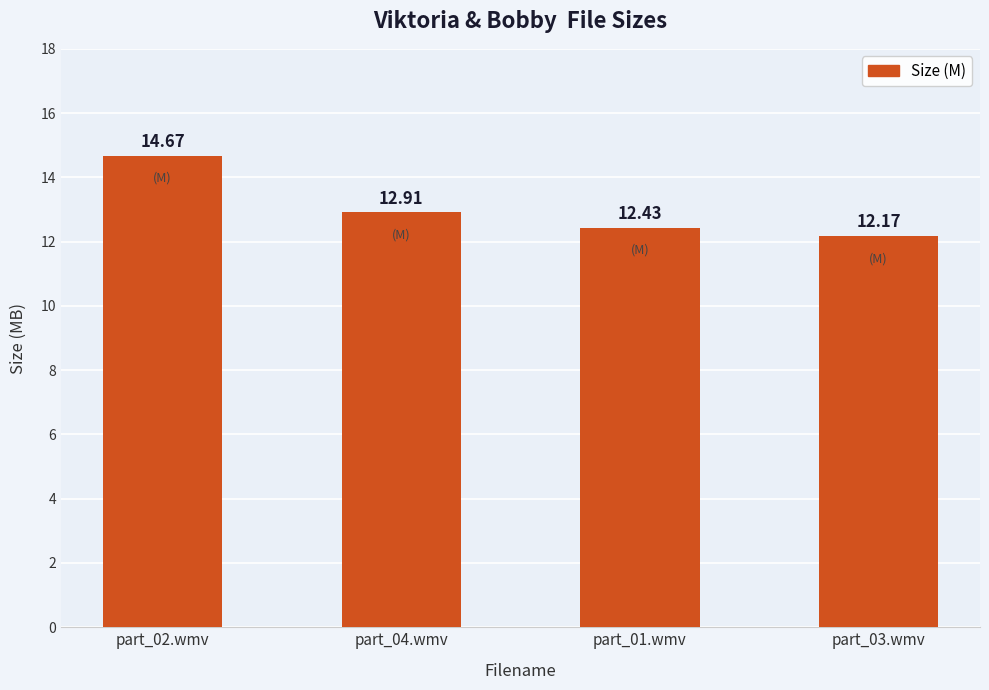

What is the label of the 3rd bar from the right?

part_04.wmv